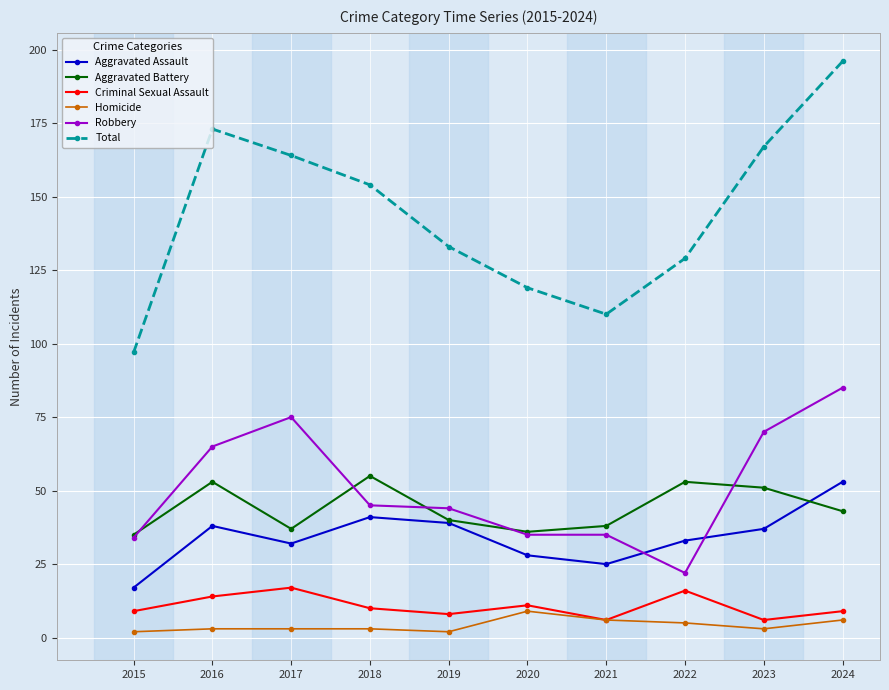

True or false: Homicide and Aggravated Battery intersect in this chart.

False